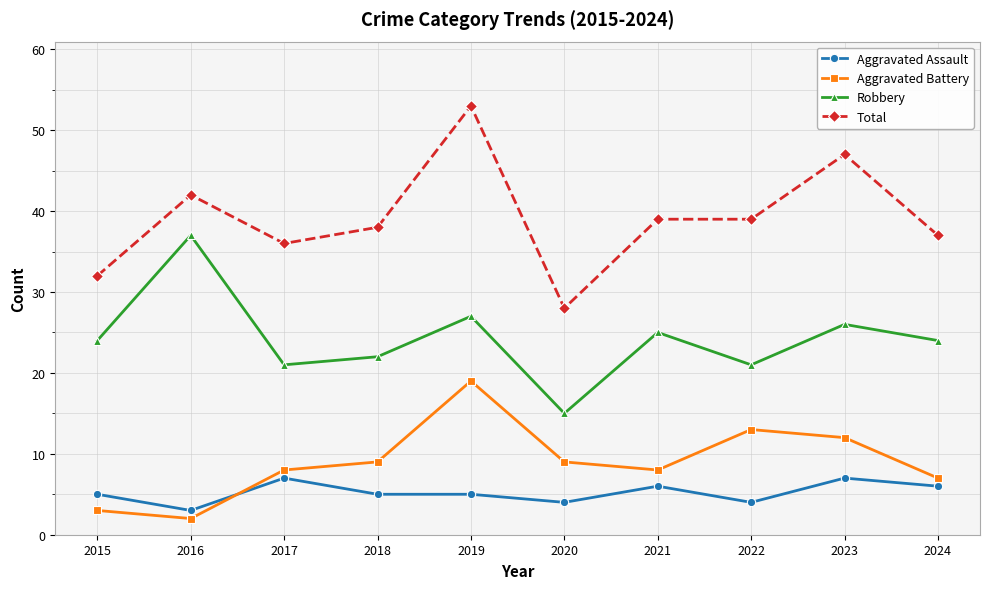

Where does the Total series first go above 39?

2016